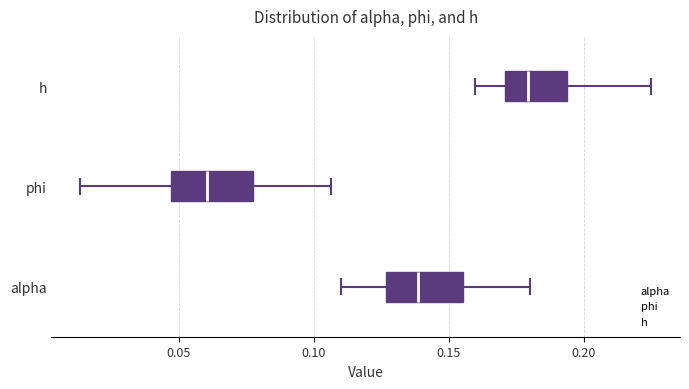

Where does the median line of the box for alpha sit on the x-axis? The values are not printed on the chart, so give them approximately, as read against the axis.

0.140